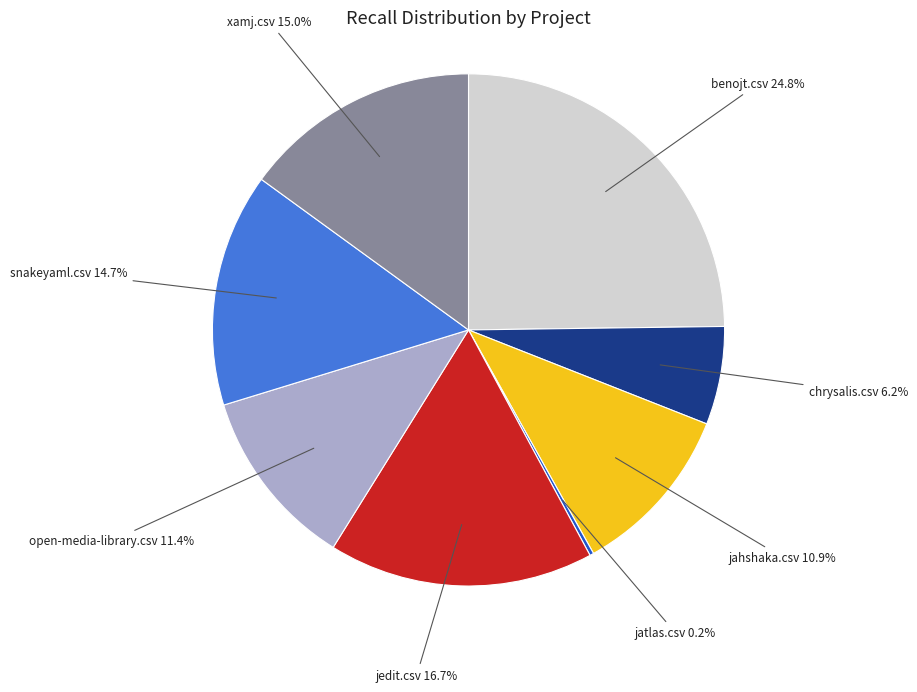

Is there any slice that represents more than half of the pie?

No